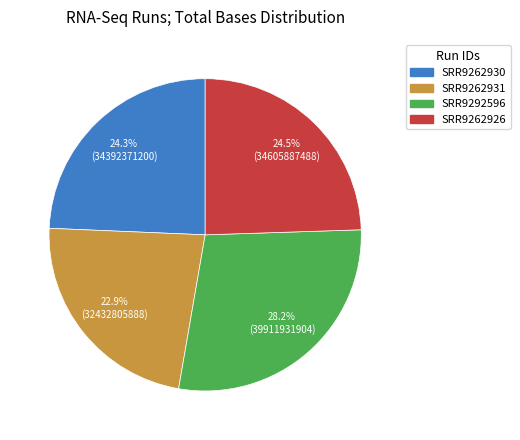

Between SRR9262926 and SRR9262931, which is larger?

SRR9262926